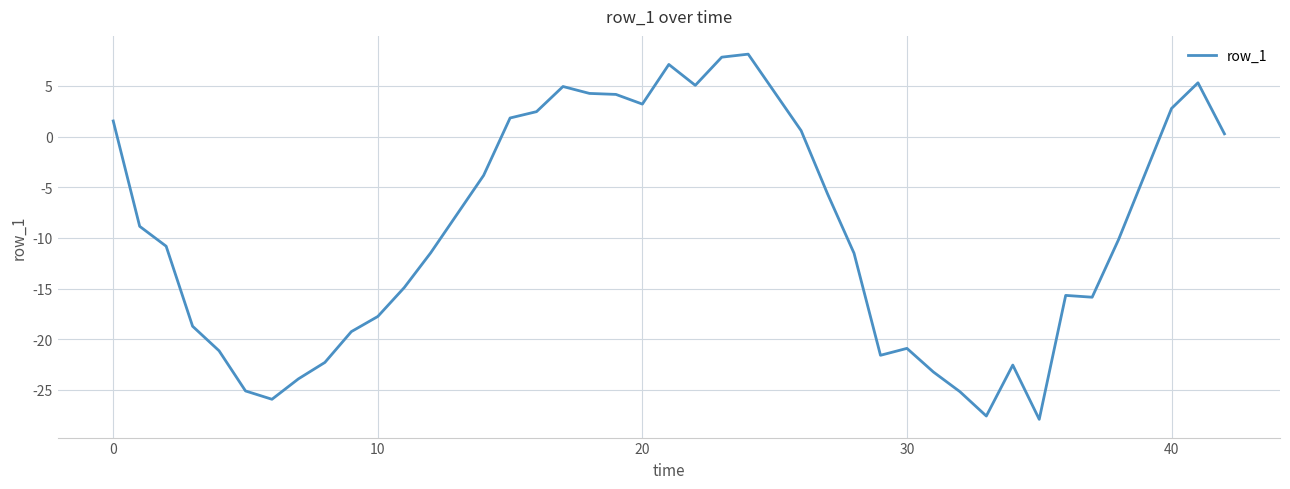

What is the smallest value displayed?

-27.9